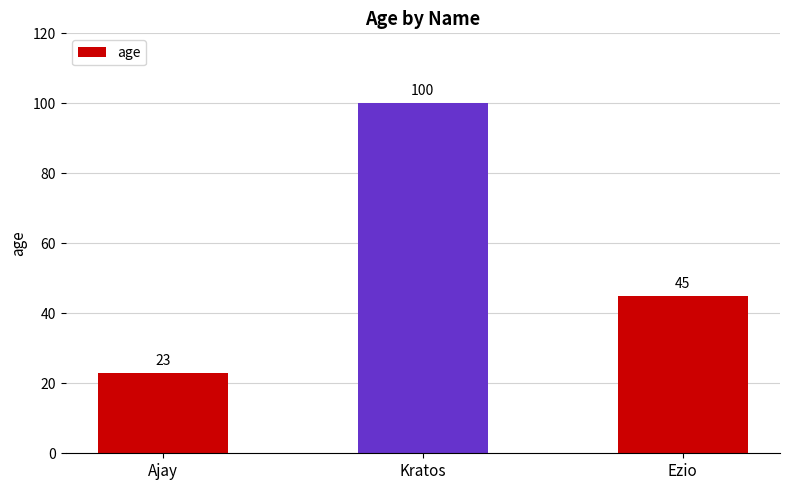

List the labels in order of value, largest first.

Kratos, Ezio, Ajay